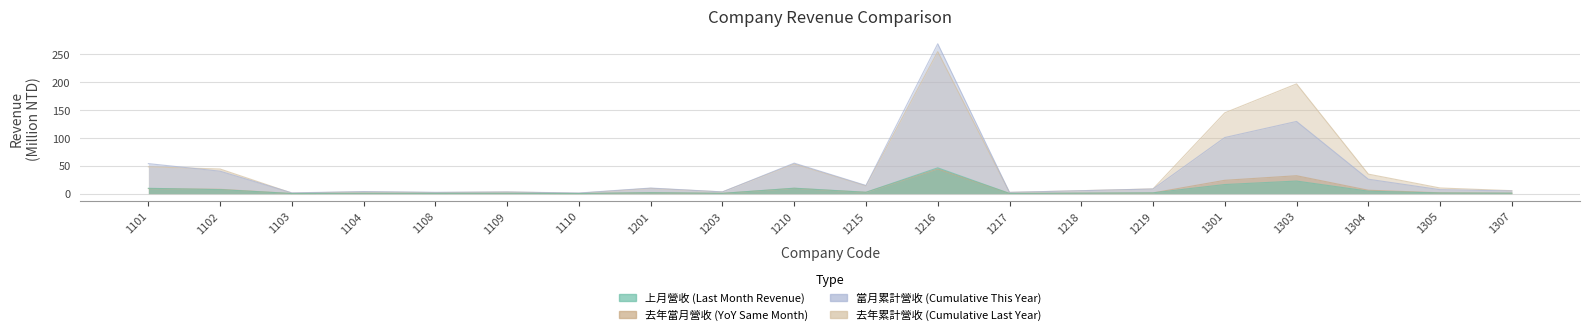

At how many categories does at least one series exceed 219?

1